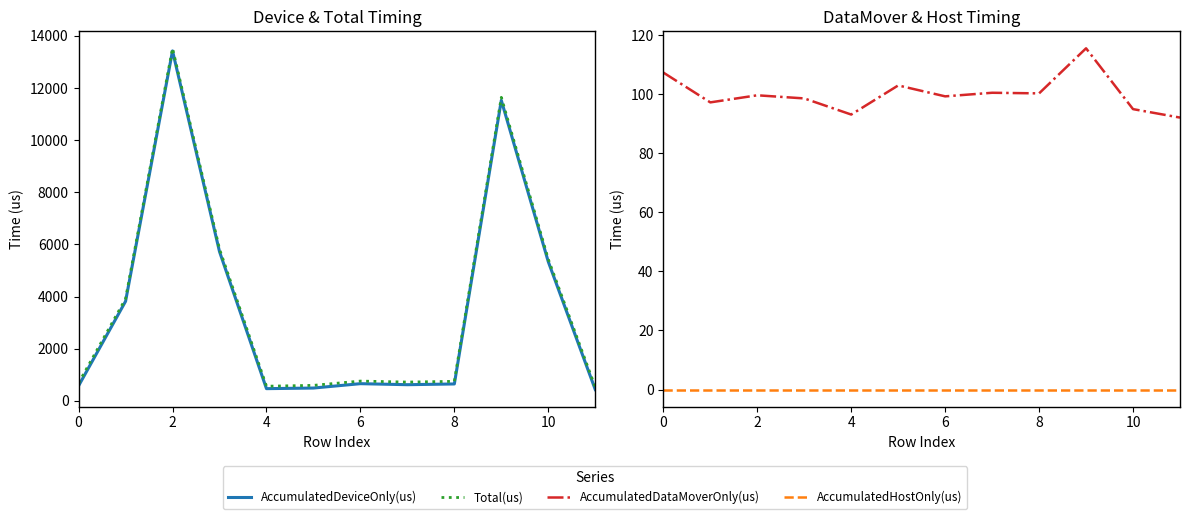

Which series has the largest total across all categories?

Total(us)